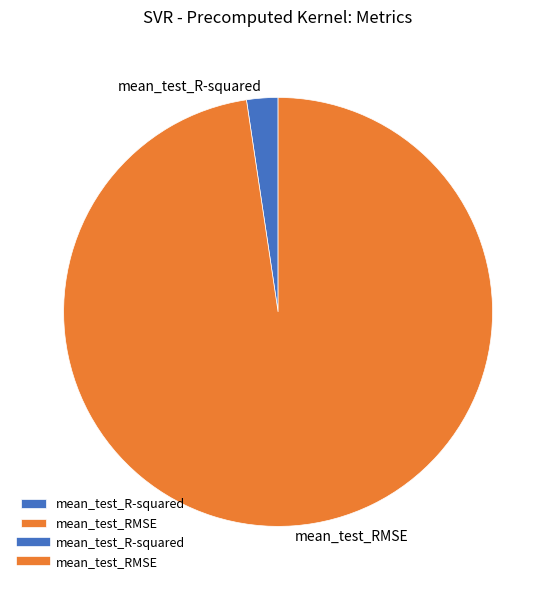

How many segments does this pie chart have?

2